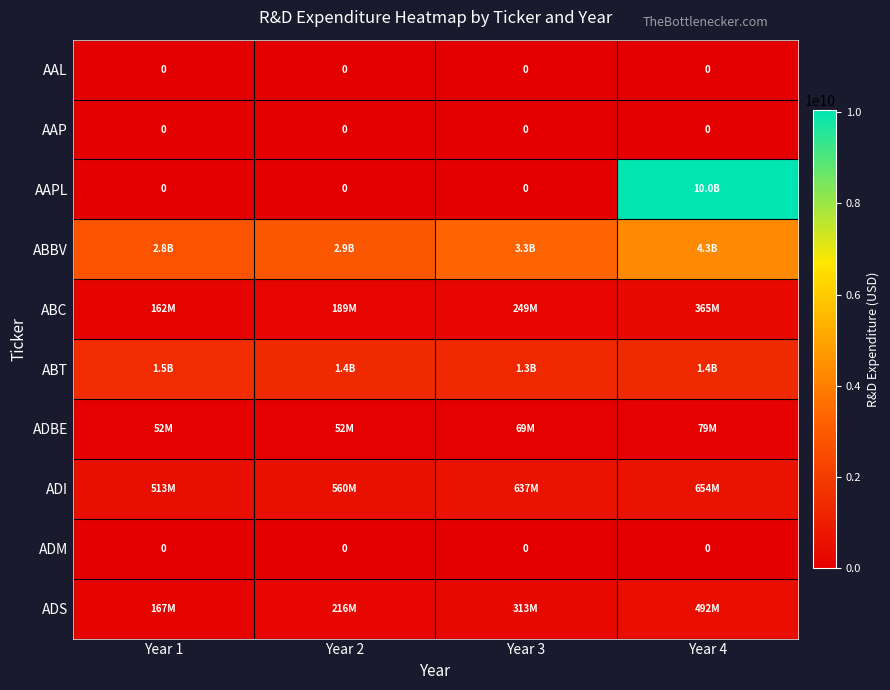

How many categories are shown in the chart?

4